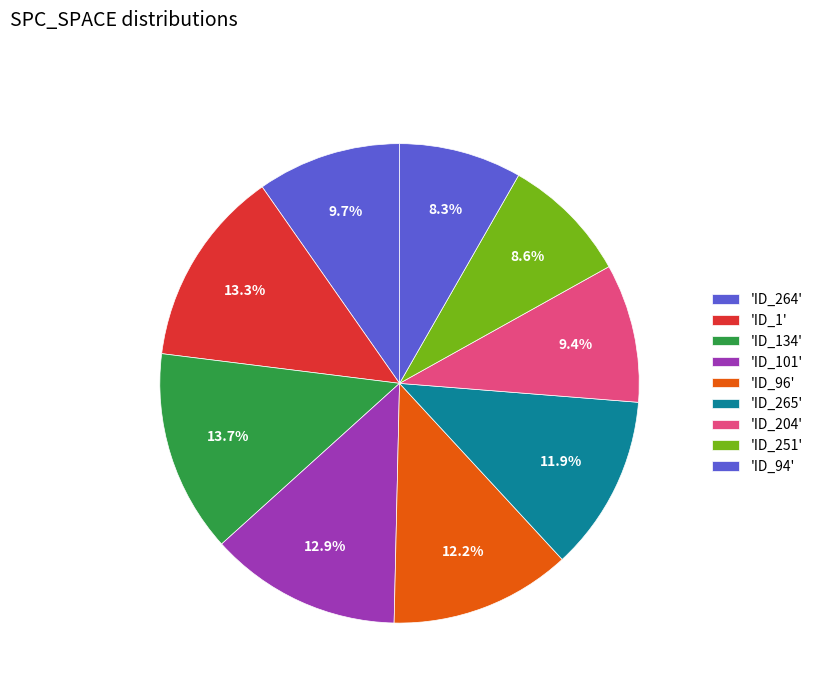

How many slices are in this pie chart?

9